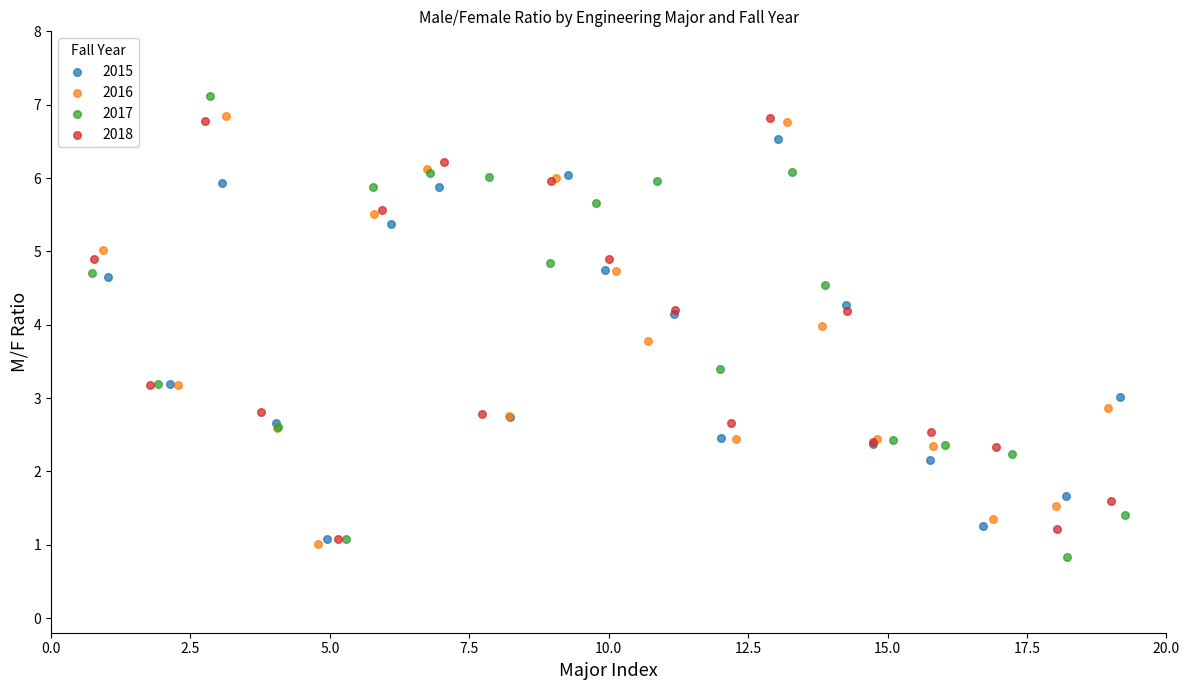

Which series has the largest Y range (max minus min)?

2017